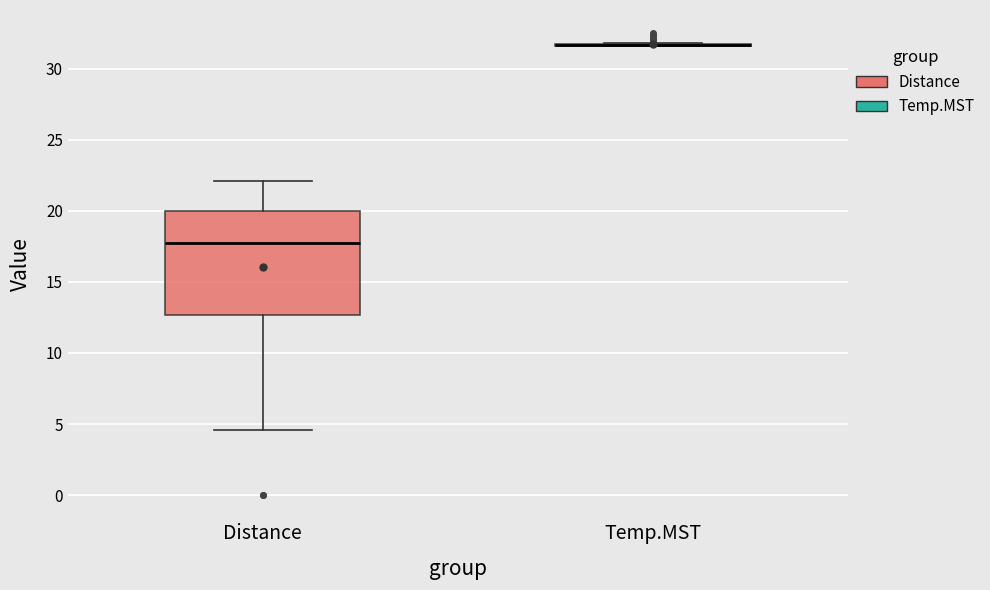

Where is the lower edge of the box for Distance on the y-axis? The values are not printed on the chart, so give them approximately, as read against the axis.

12.5